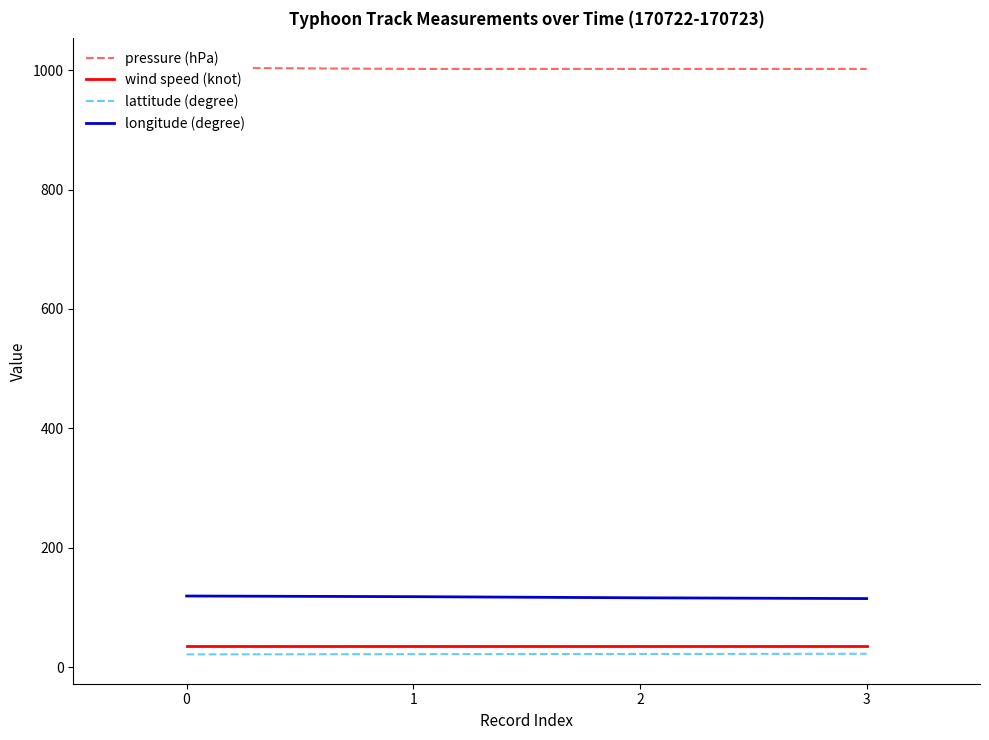

What are all the series names shown in the legend?

pressure (hPa), wind speed (knot), lattitude (degree), longitude (degree)